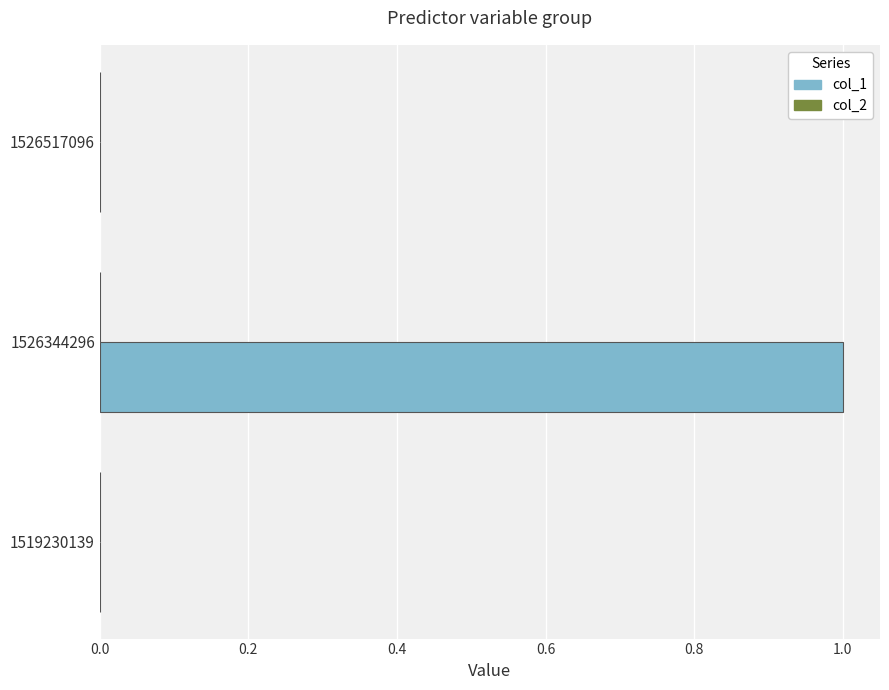

Which category has the highest value across all series?

1526344296